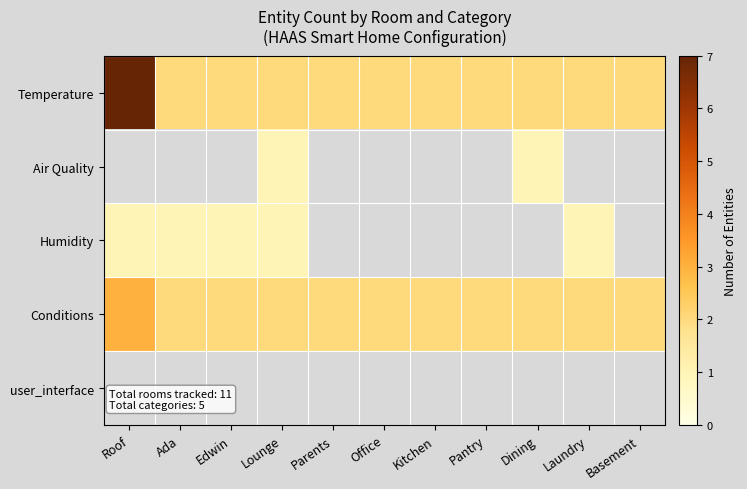

Read the Temperature value at Office.

2.0